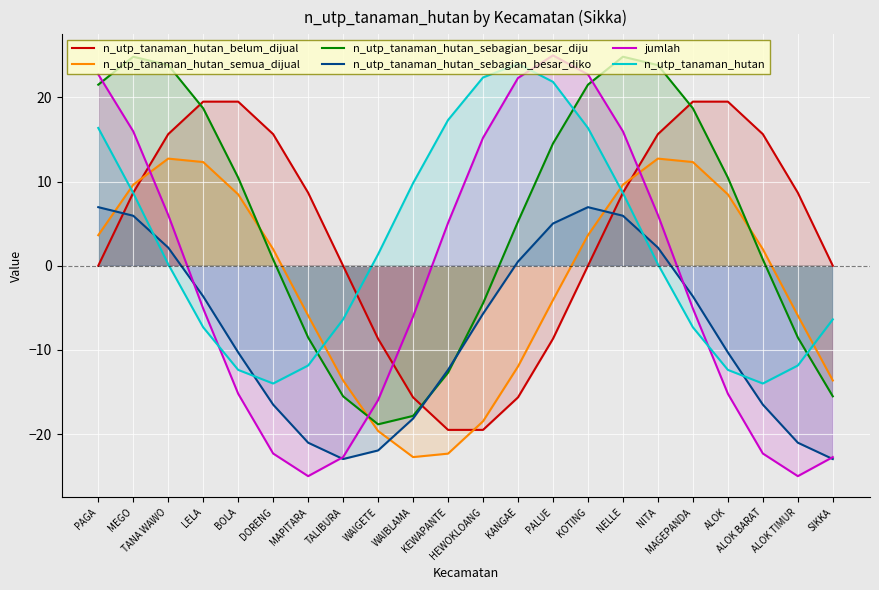

At which category is the sum across all series the highest?

MEGO